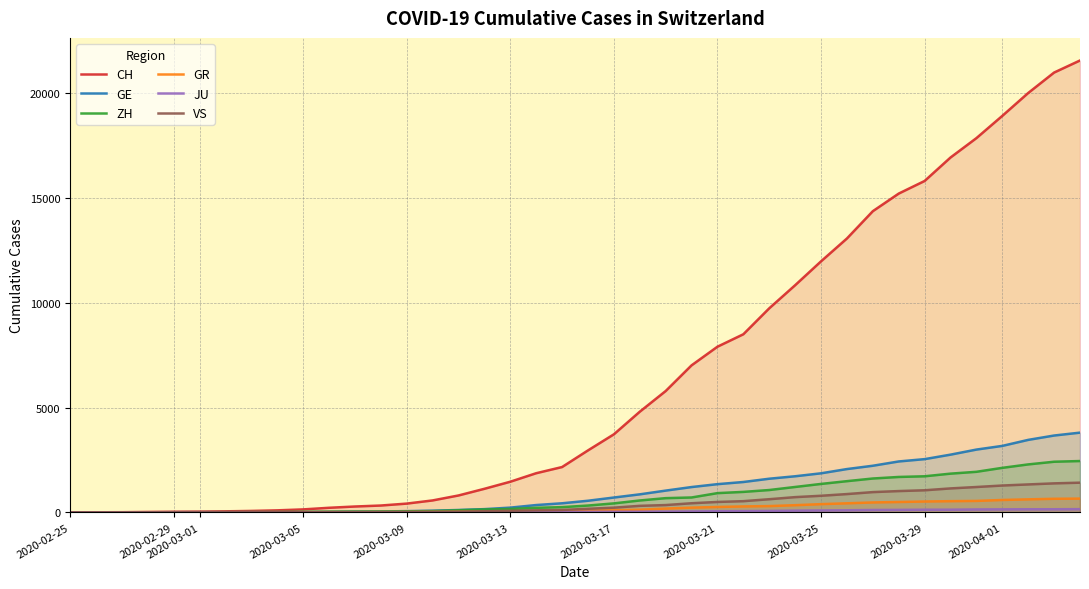

Which series has the largest total across all categories?

CH